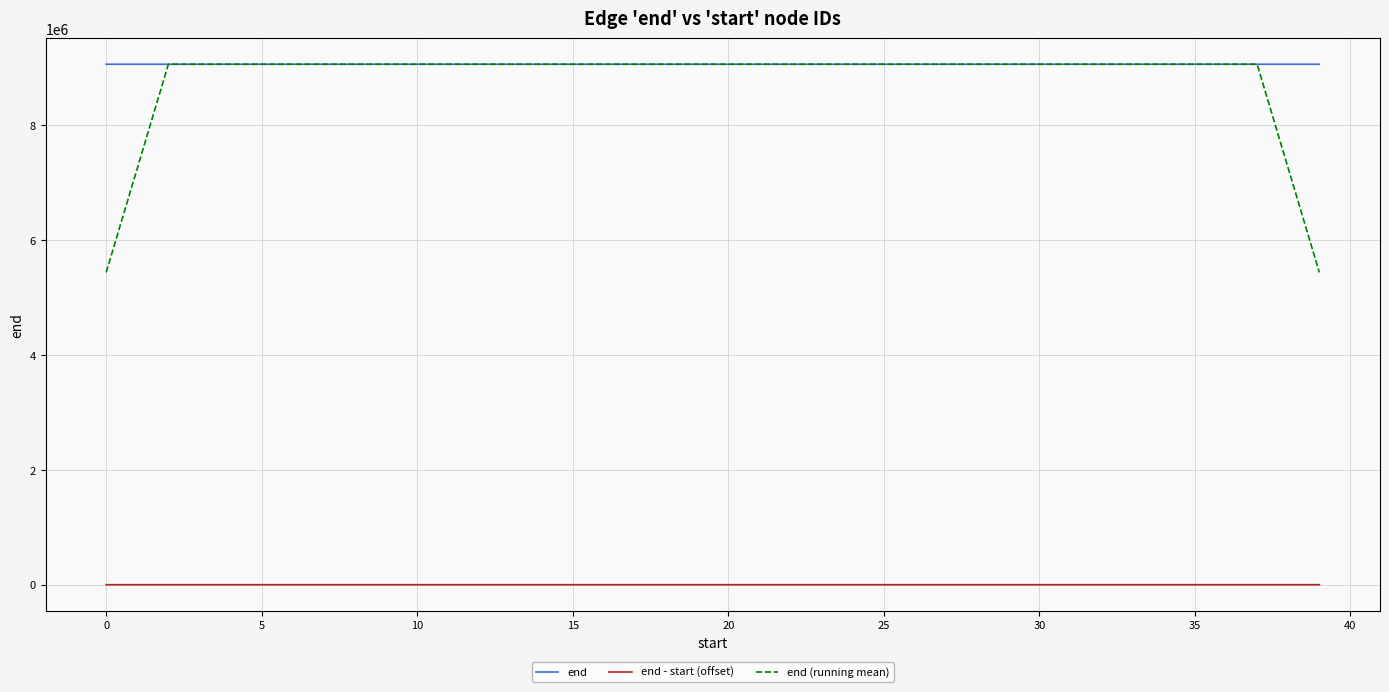

True or false: end - start (offset) and end cross at least once.

False